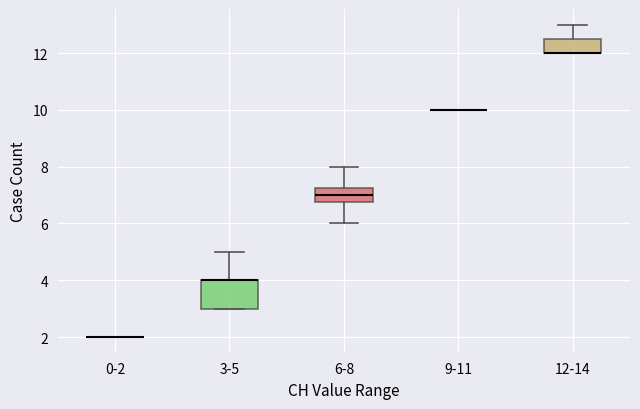

Reading left to right, read every box against the y-axis: the position of its median line, the range the box covers, and the ends of its whiskers. The values are not printed on the chart, so give them approximately, as read against the axis.

0-2: box collapsed to a line at 2.0, whiskers 2.0 to 2.0
3-5: median 4.0 (drawn on the box's upper edge), box 3.0 to 4.0, whiskers 3.0 to 5.0
6-8: median 7.0, box 6.8 to 7.2, whiskers 6.0 to 8.0
9-11: box collapsed to a line at 10.0, whiskers 10.0 to 10.0
12-14: median 12.0 (drawn on the box's lower edge), box 12.0 to 12.6, whiskers 12.0 to 13.0